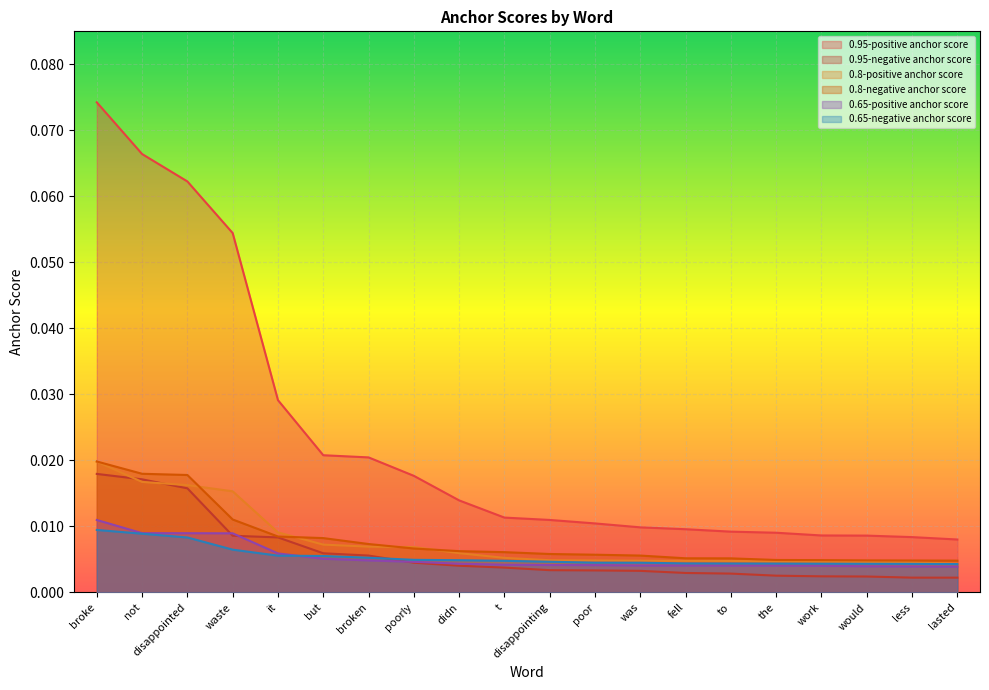

Is it true that 0.65-positive anchor score equals 0.0 at didn?

True